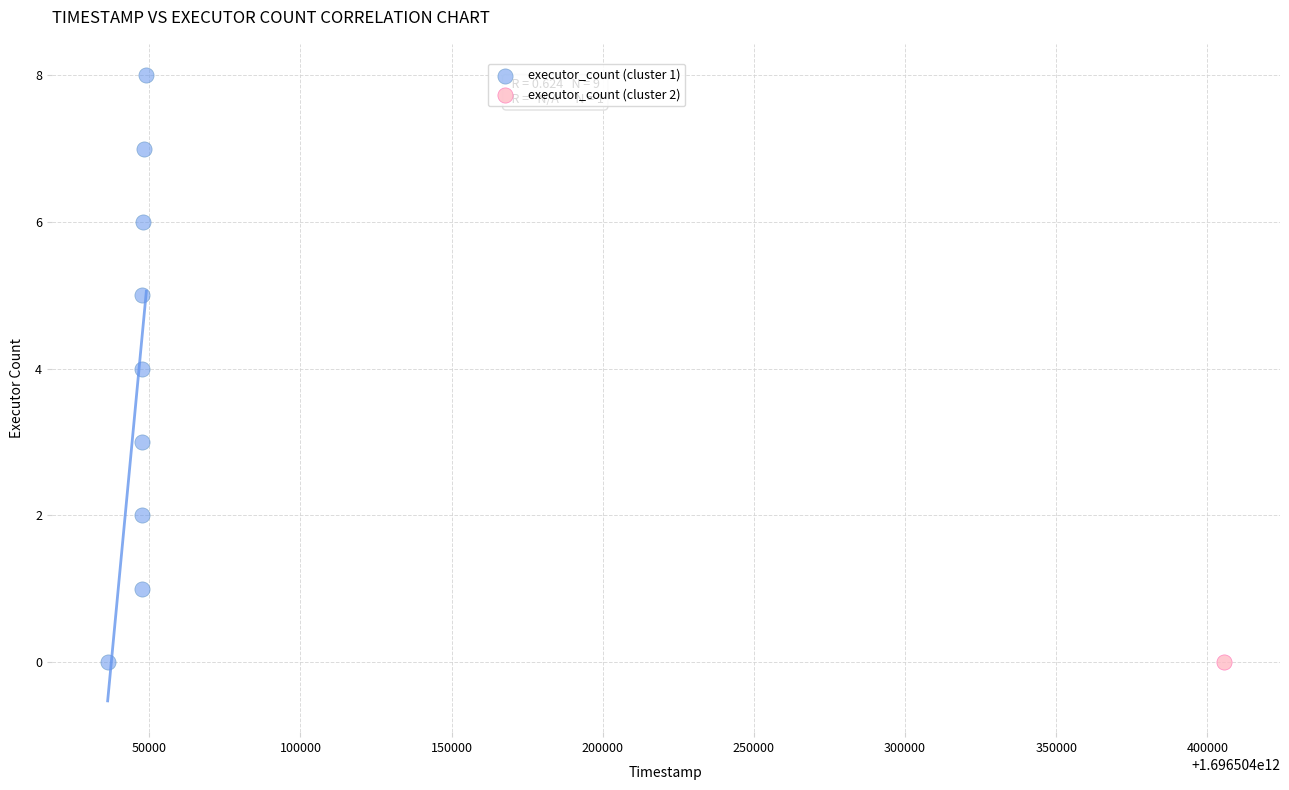

What are all the series names shown in the legend?

executor_count (cluster 1), executor_count (cluster 2)